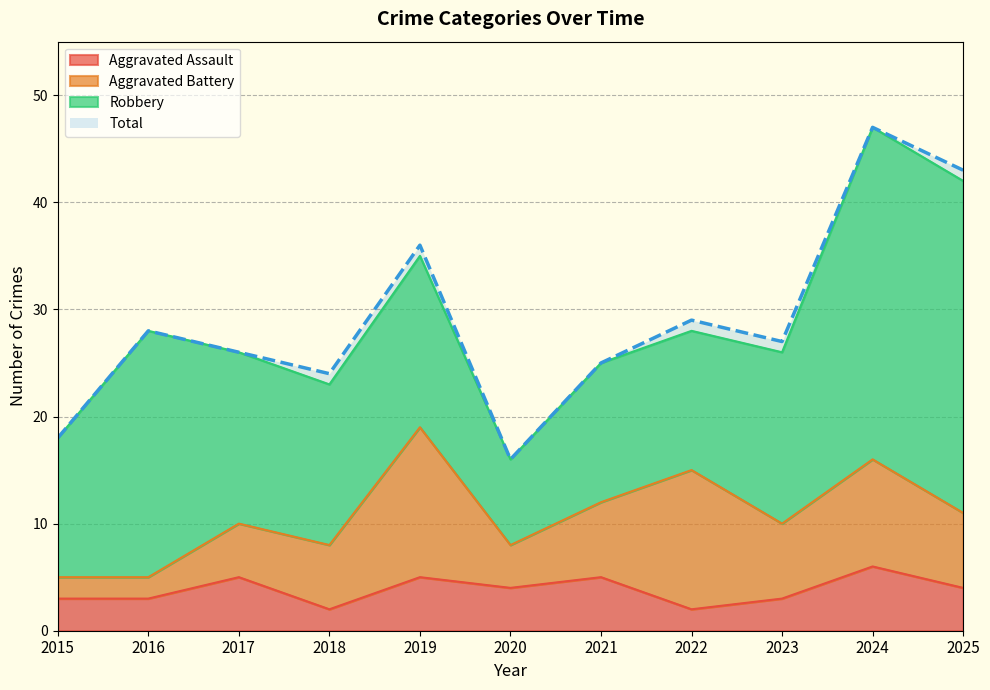

What is the spread (max minus min) of values at 2024?

41